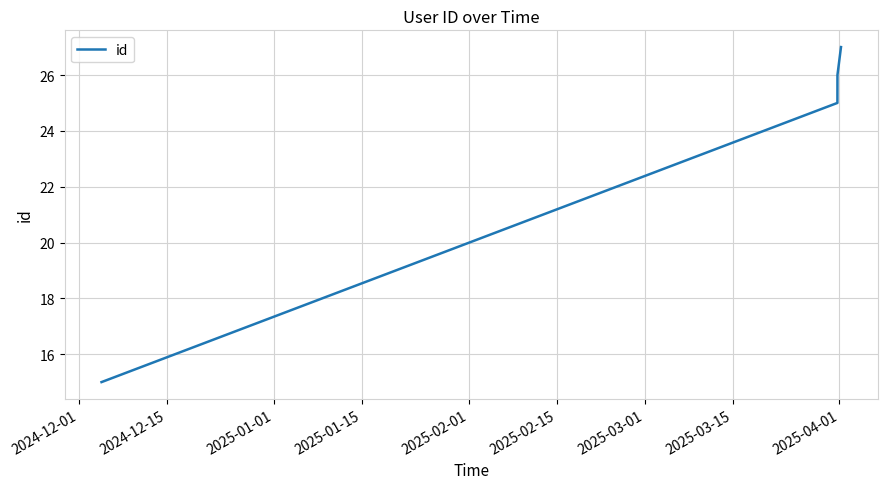

Count the number of data series in this chart.

1